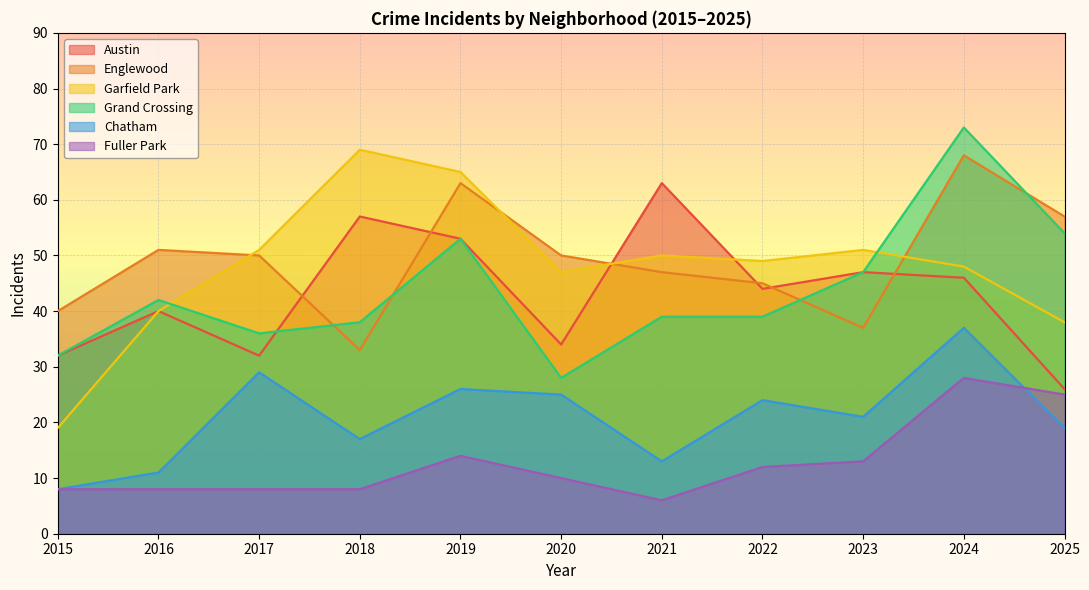

Does the chart display data point markers on the line(s)?

No